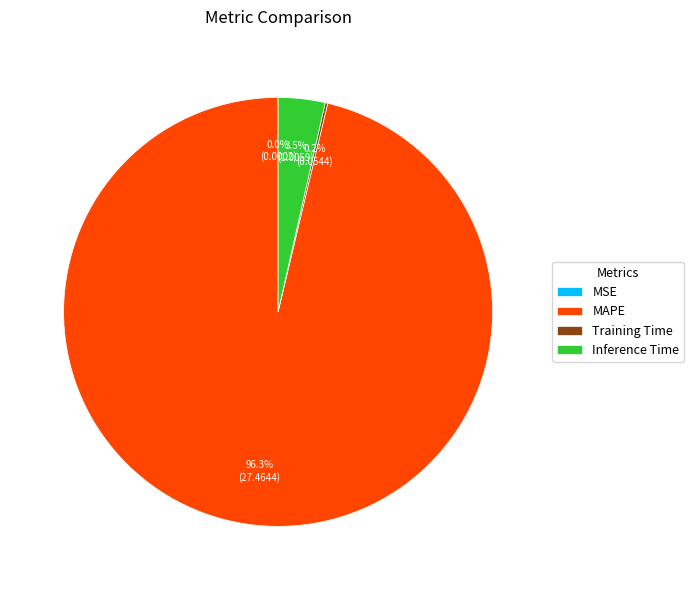

Does MAPE represent more than half of the total?

Yes